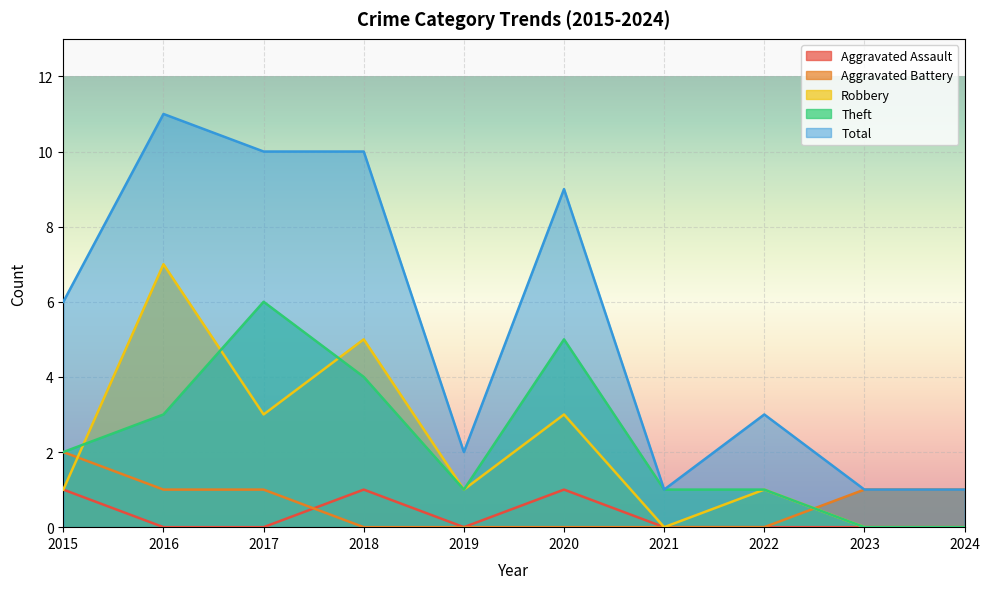

What is the spread (max minus min) of values at 2018?

10